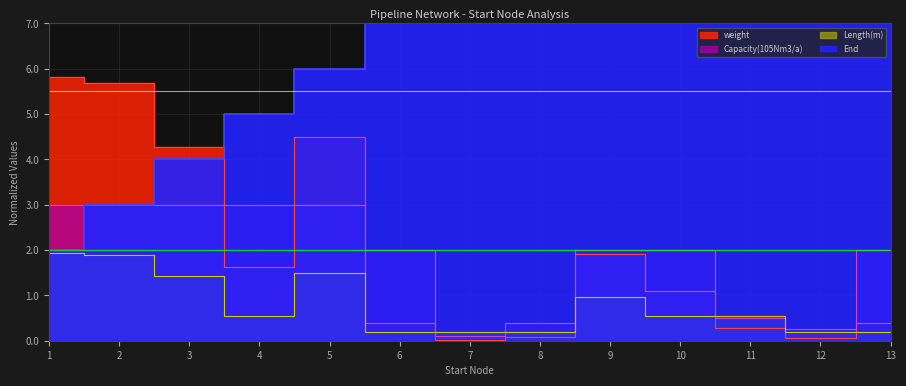

True or false: Capacity(105Nm3/a) has more than 1 interior local peaks.

False